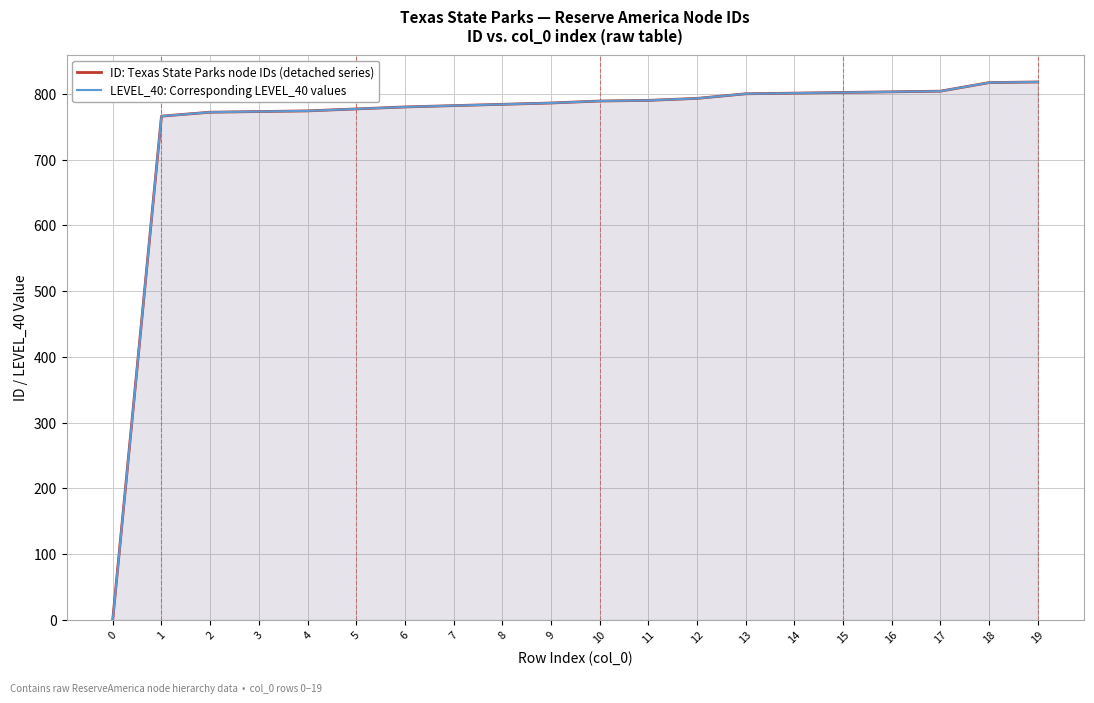

At how many categories does at least one series exceed 143?

19